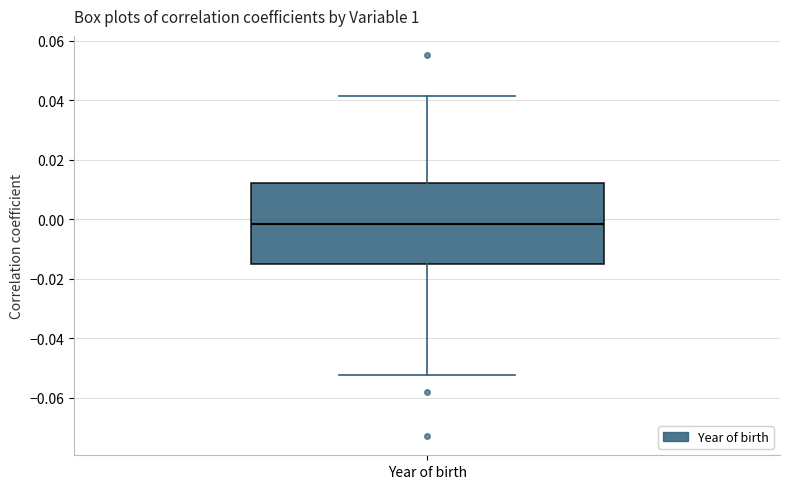

Where does the upper whisker of the box for Year of birth end on the y-axis? The values are not printed on the chart, so give them approximately, as read against the axis.

0.042